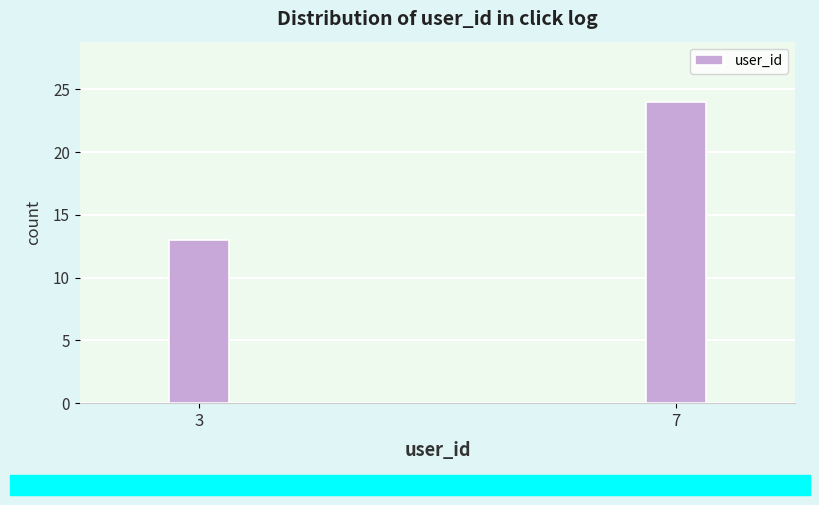

Reading left to right, list all the values displayed in this chart.

3=13	7=24